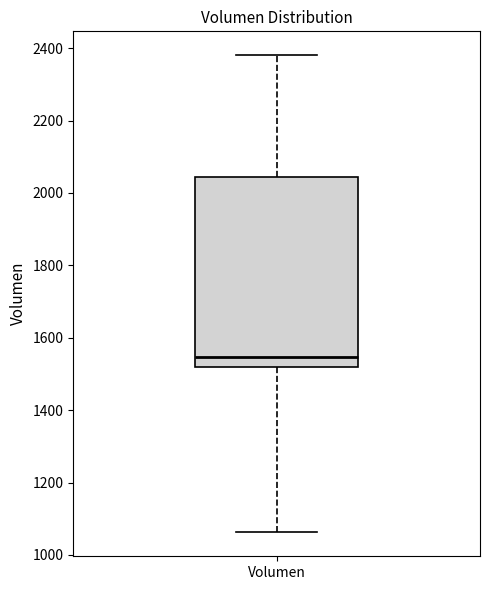

Where does the median line of the box for Volumen sit on the y-axis? The values are not printed on the chart, so give them approximately, as read against the axis.

1540